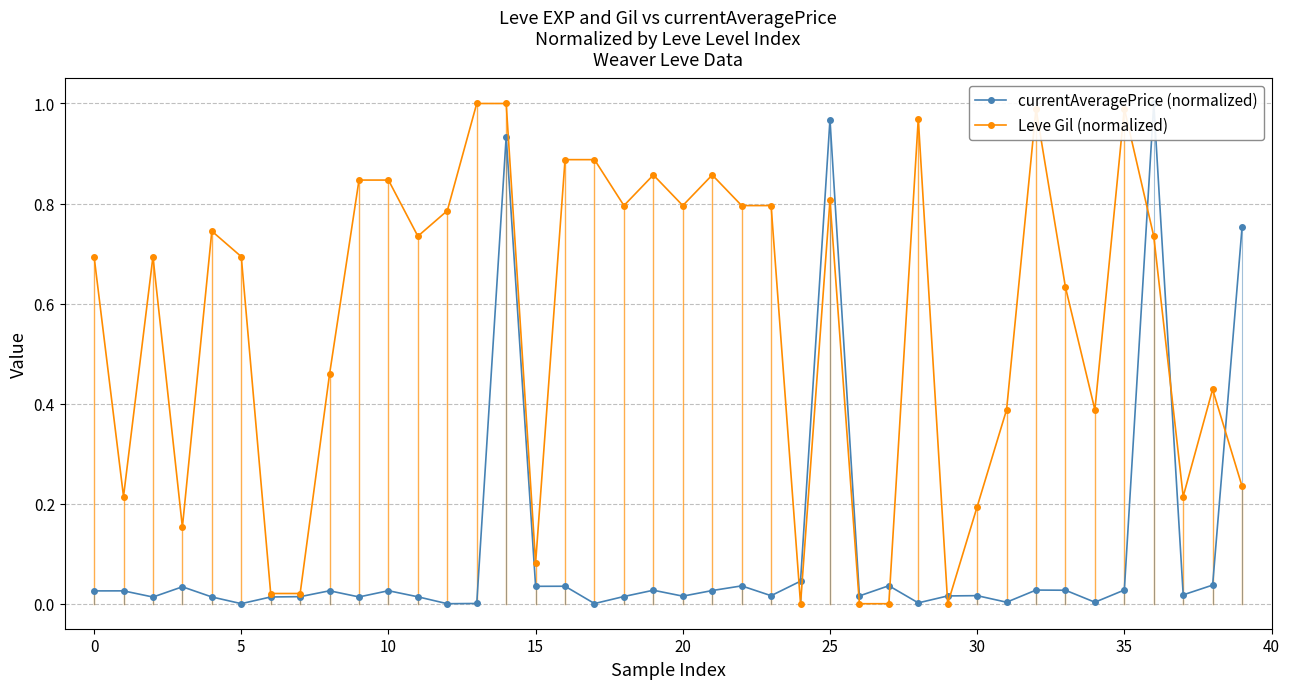

True or false: Leve Gil (normalized) has more than 1 points higher than both neighbors.

True